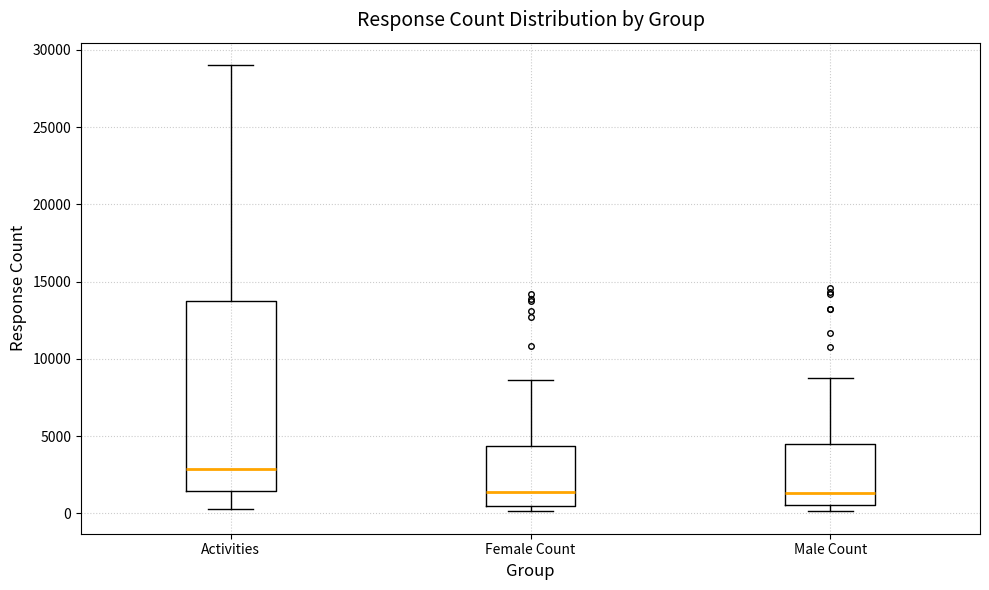

Where does the median line of the box for Male Count sit on the y-axis? The values are not printed on the chart, so give them approximately, as read against the axis.

1500